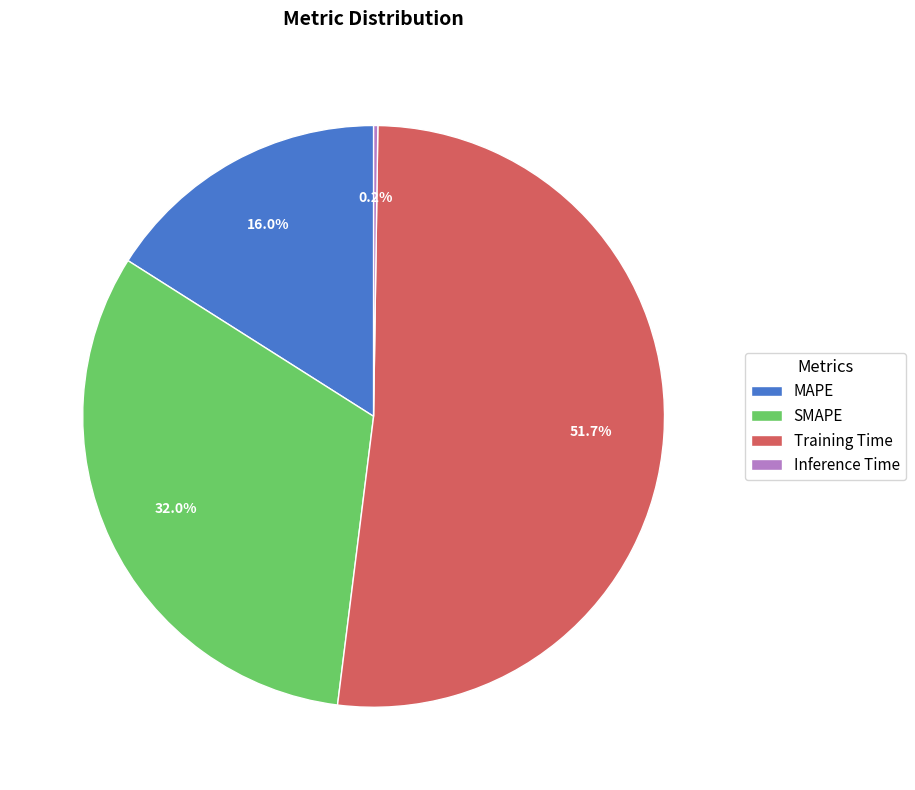

Which slice is the largest?

Training Time